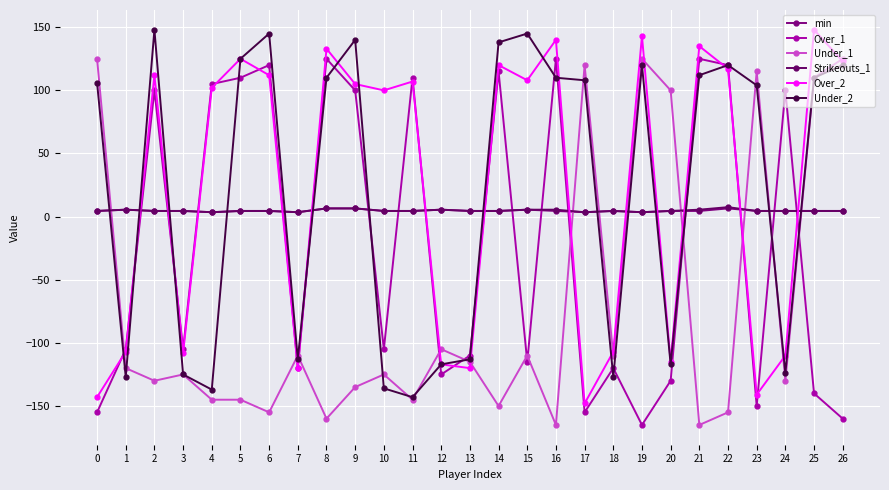

What is the minimum value for Under_1?

-165.0